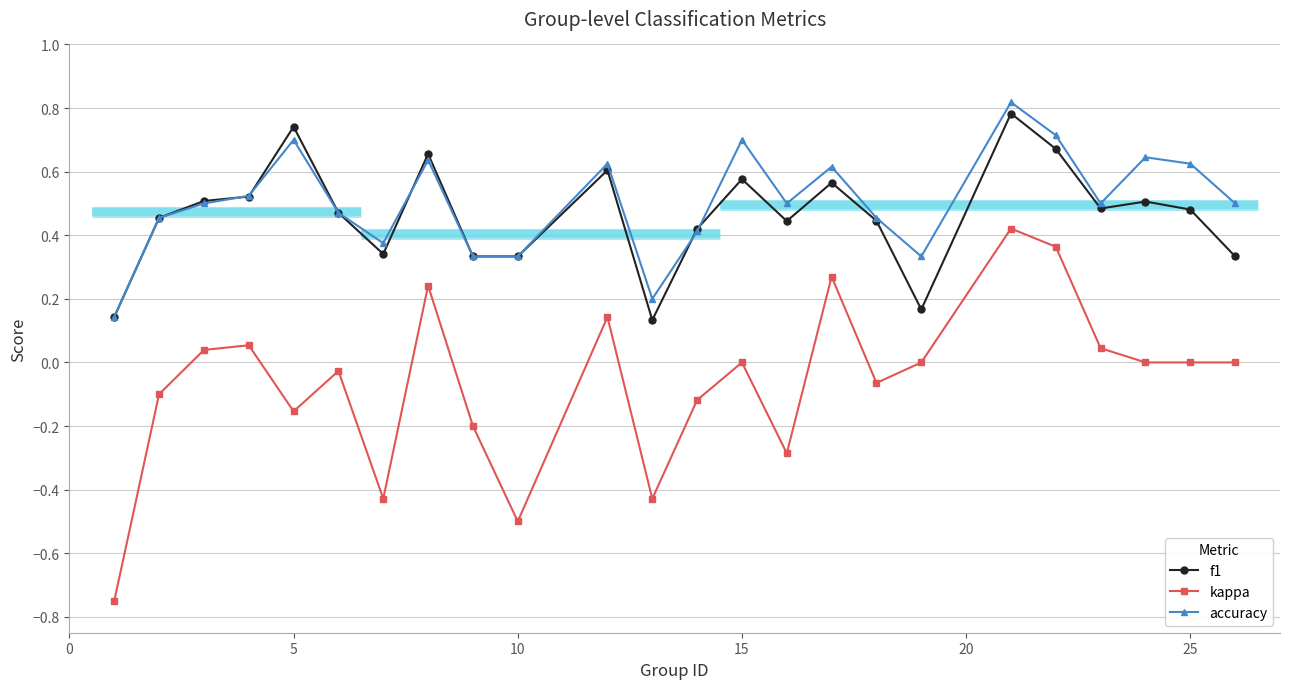

True or false: f1 and kappa intersect in this chart.

False